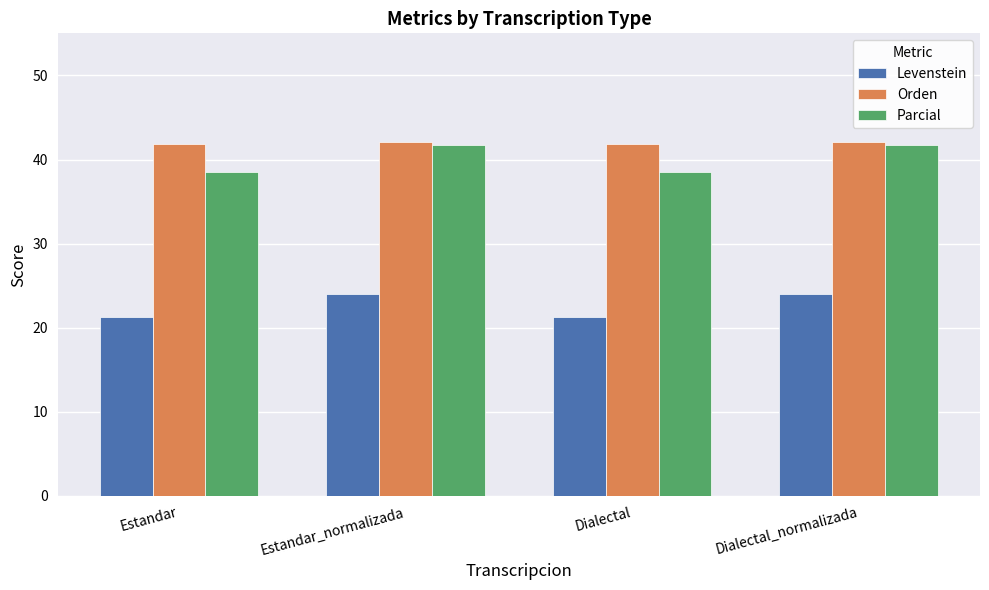

What is the lowest value of the Orden series?

41.8